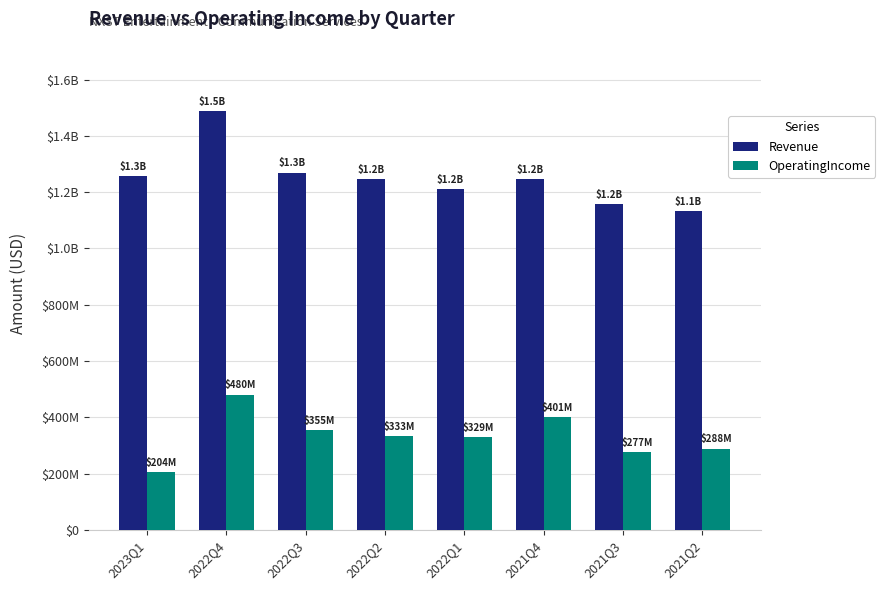

Rank the series by their average value, from highest to lowest.

Revenue, OperatingIncome